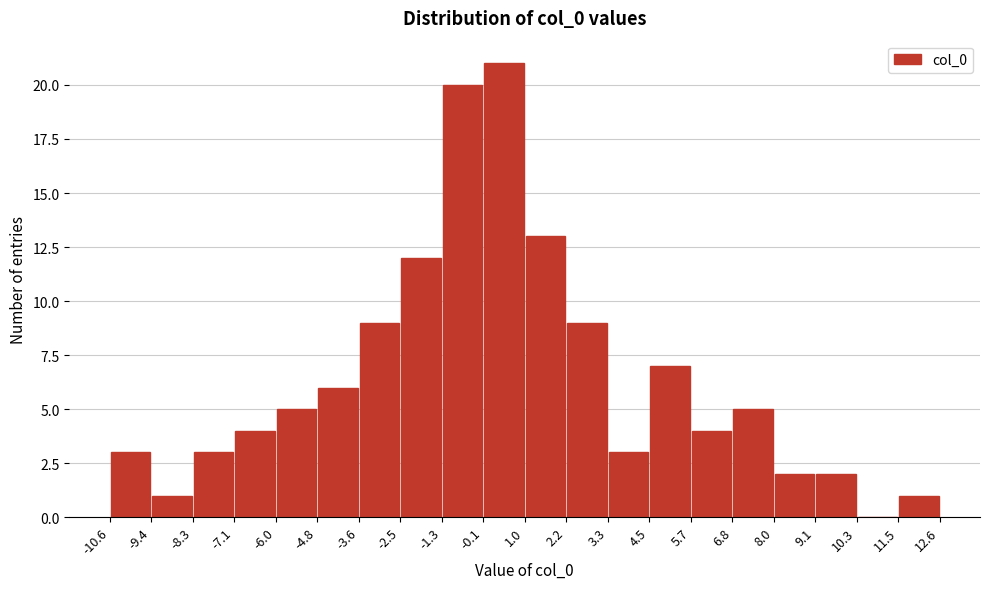

Over which range of the x-axis is the bar tallest?

-0.1 to 1.0